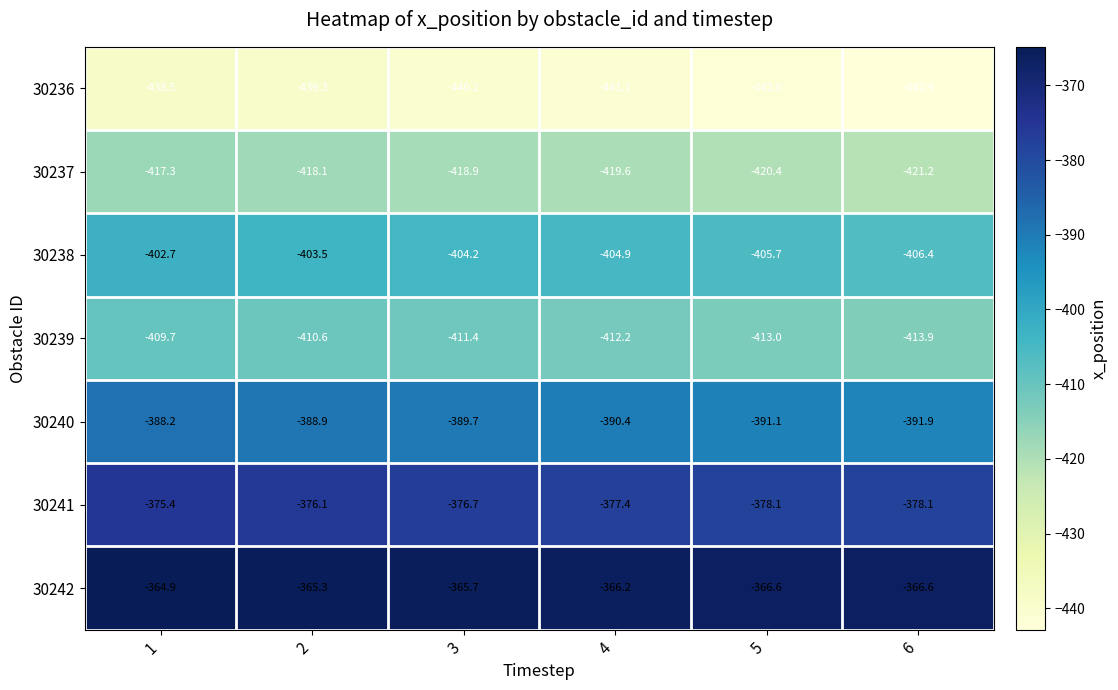

Between 4 and 6, which series saw the biggest shift?

30236